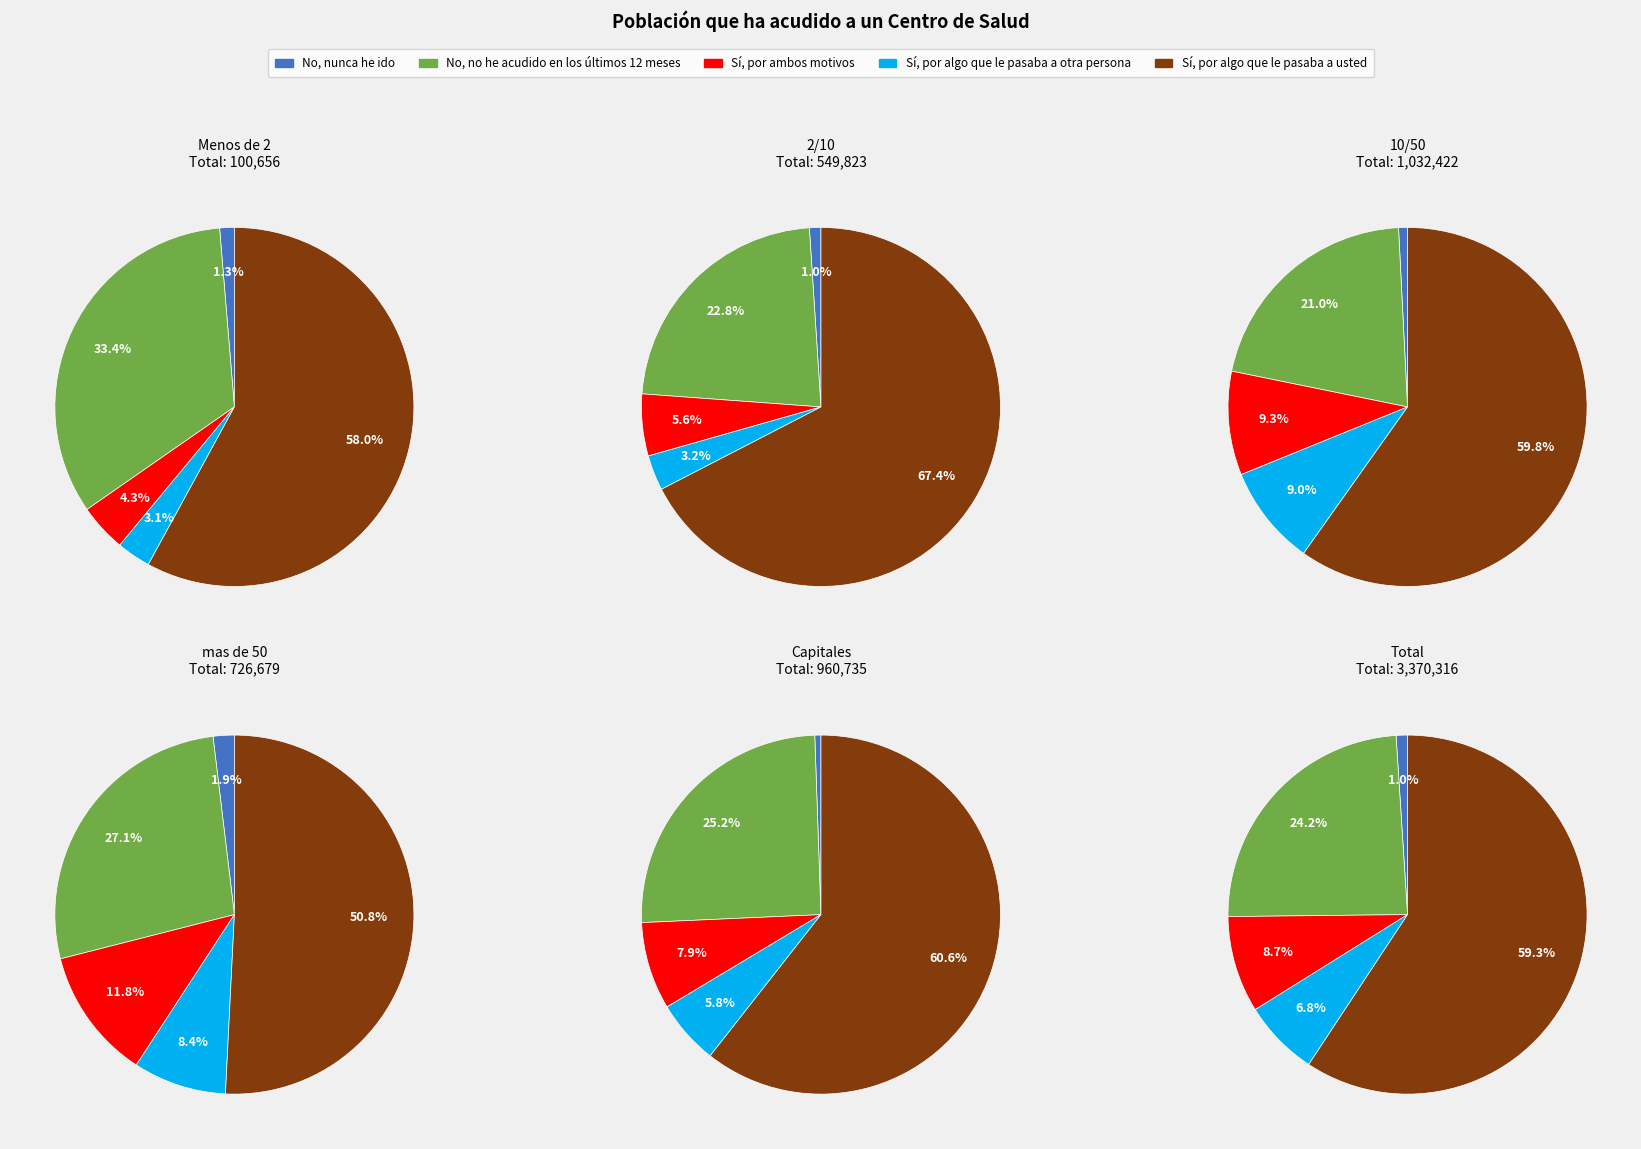

How many slices are in this pie chart?

5